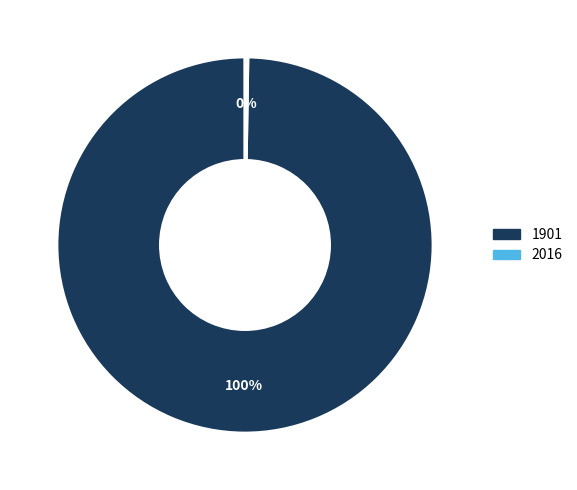

Which slice is the largest?

1901